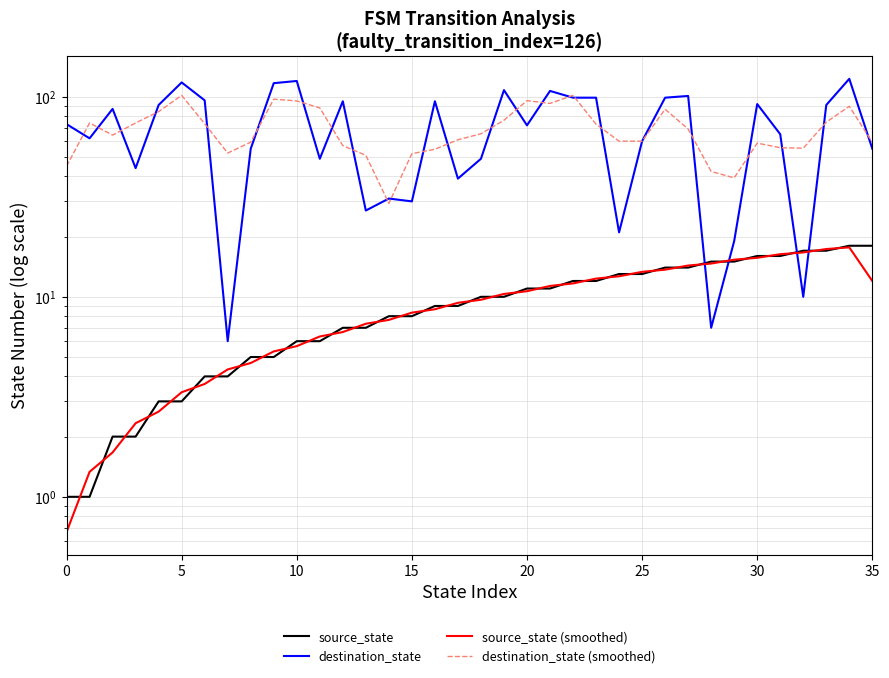

What is the value of the source_state point at the 12th from the left?

6.0